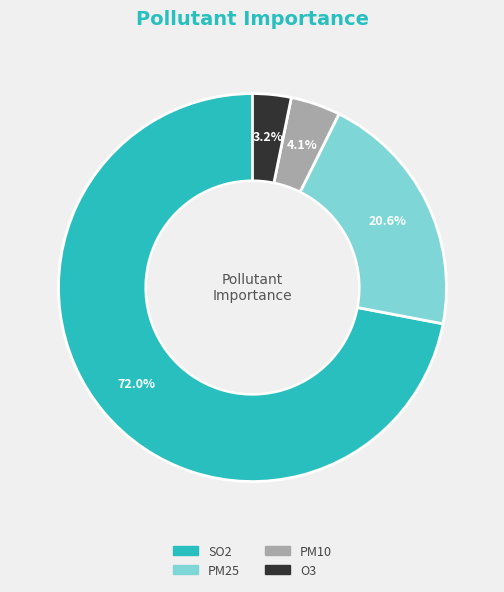

Does any single category account for the majority?

Yes